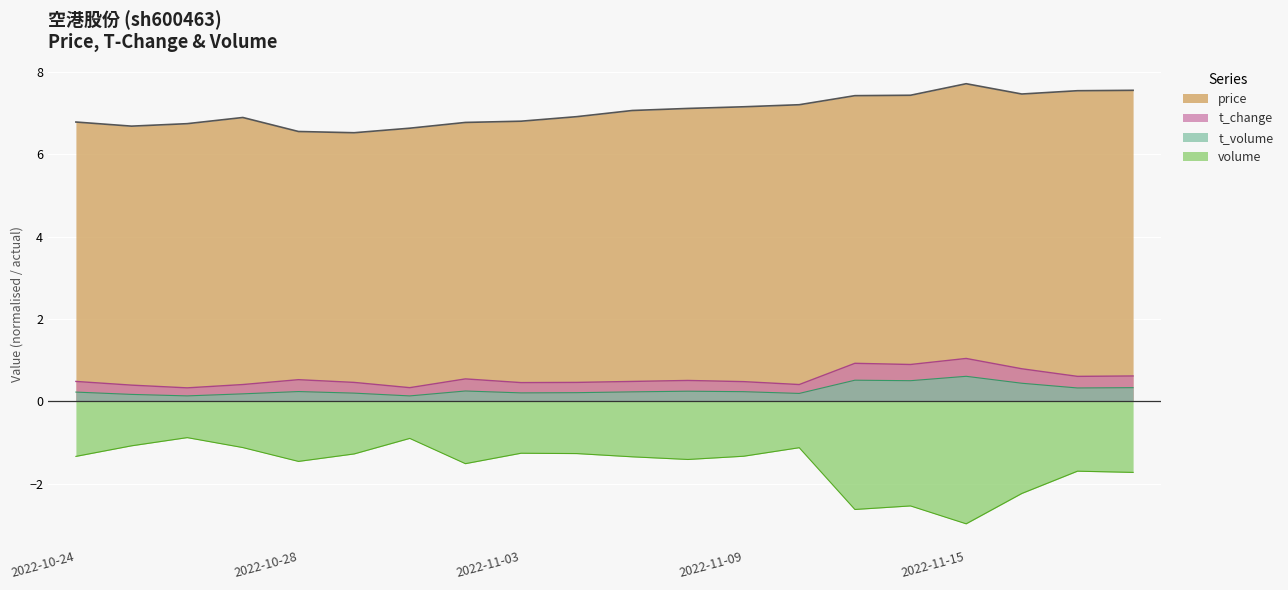

What is the sum of all t_volume values?

5.5